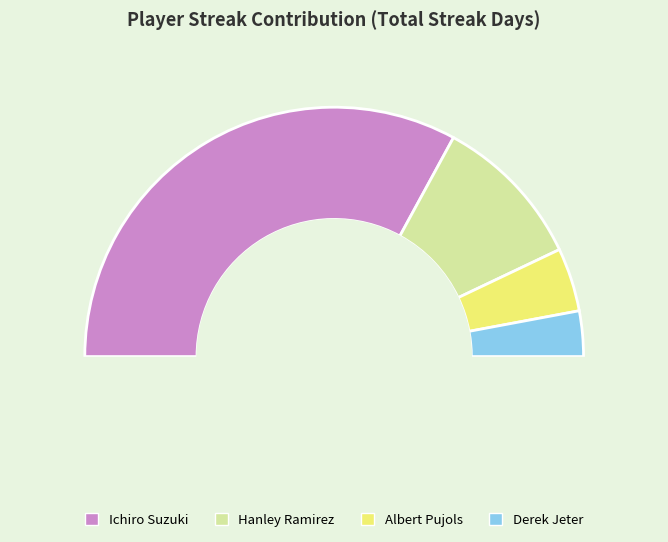

Which category accounts for the majority?

Ichiro Suzuki